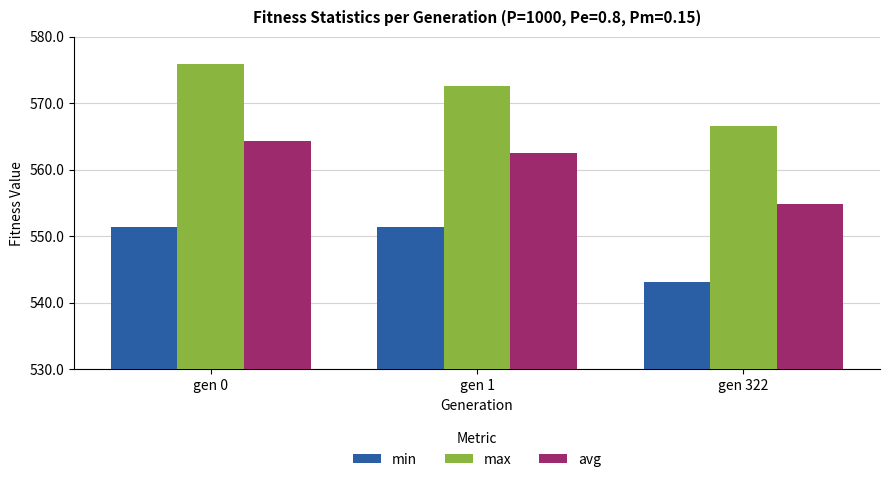

Is it true that max equals 566.6 at gen 322?

True